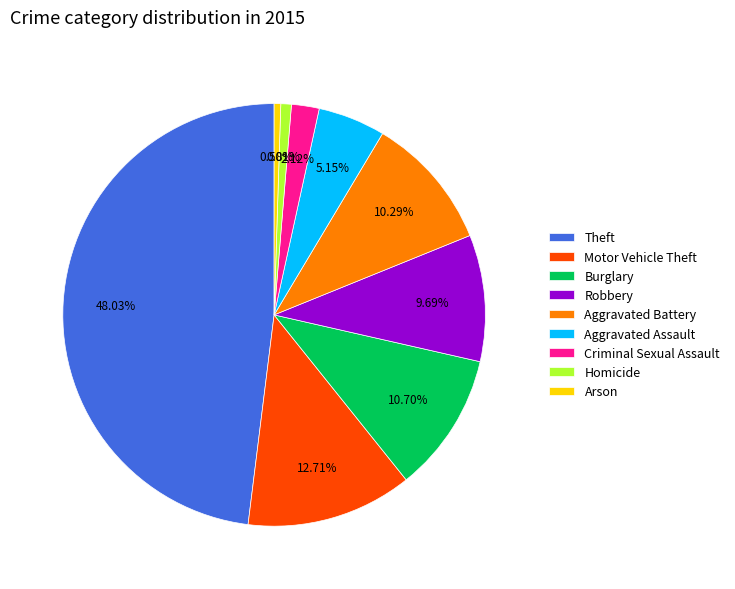

Does Motor Vehicle Theft account for over 50% of the chart?

No